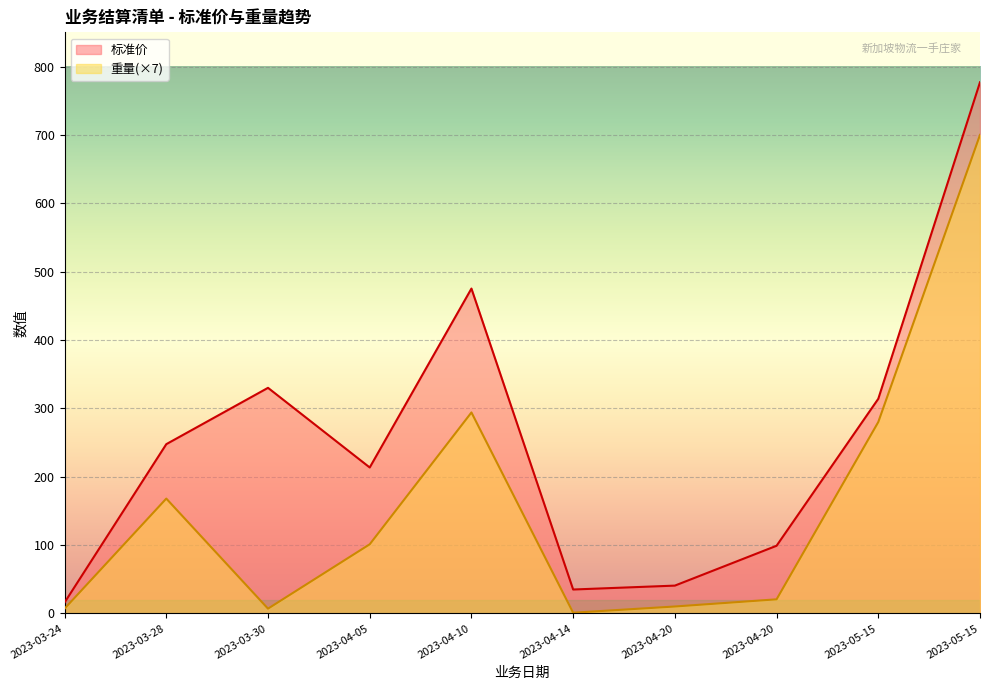

What is the difference between the maximum and second lowest values in the 重量 series?

693.0